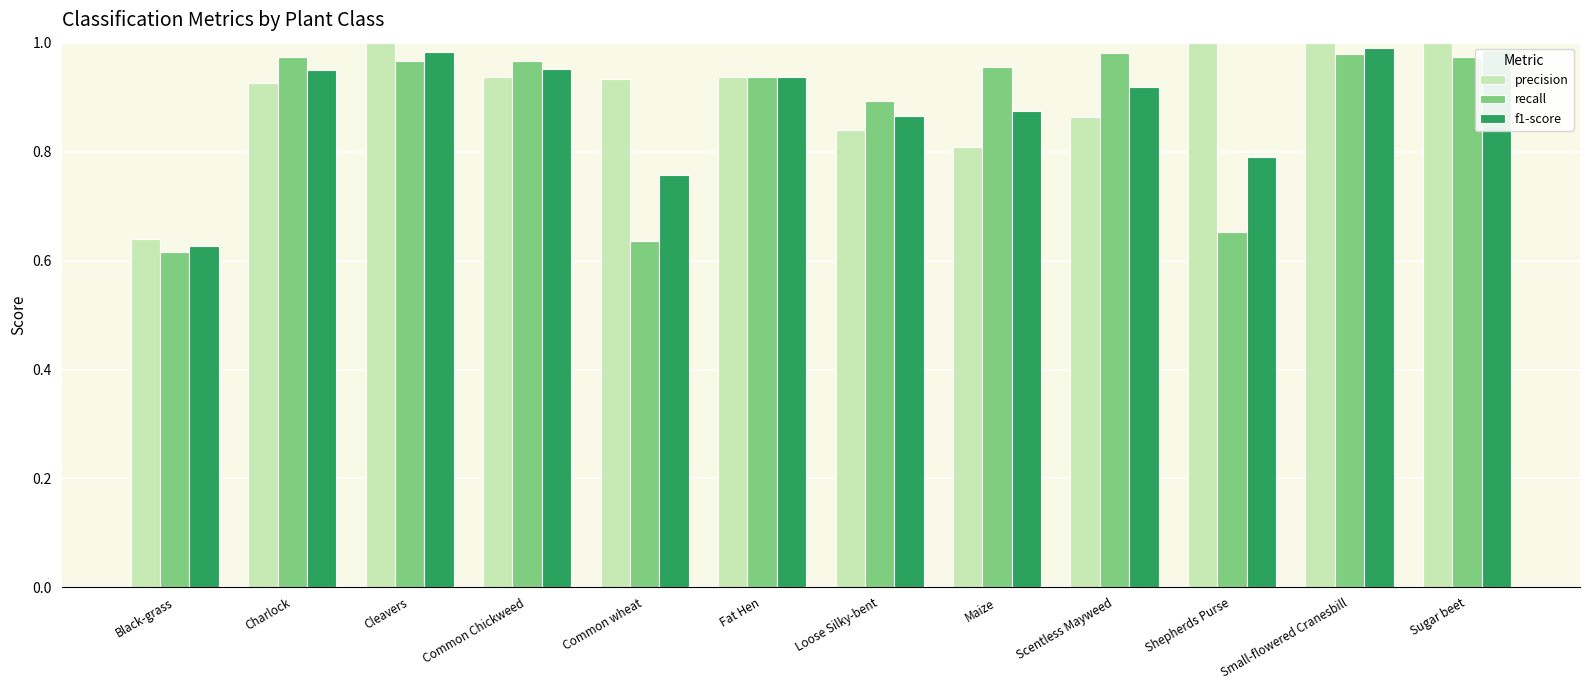

True or false: f1-score has a value of 1.0 at Common Chickweed.

True